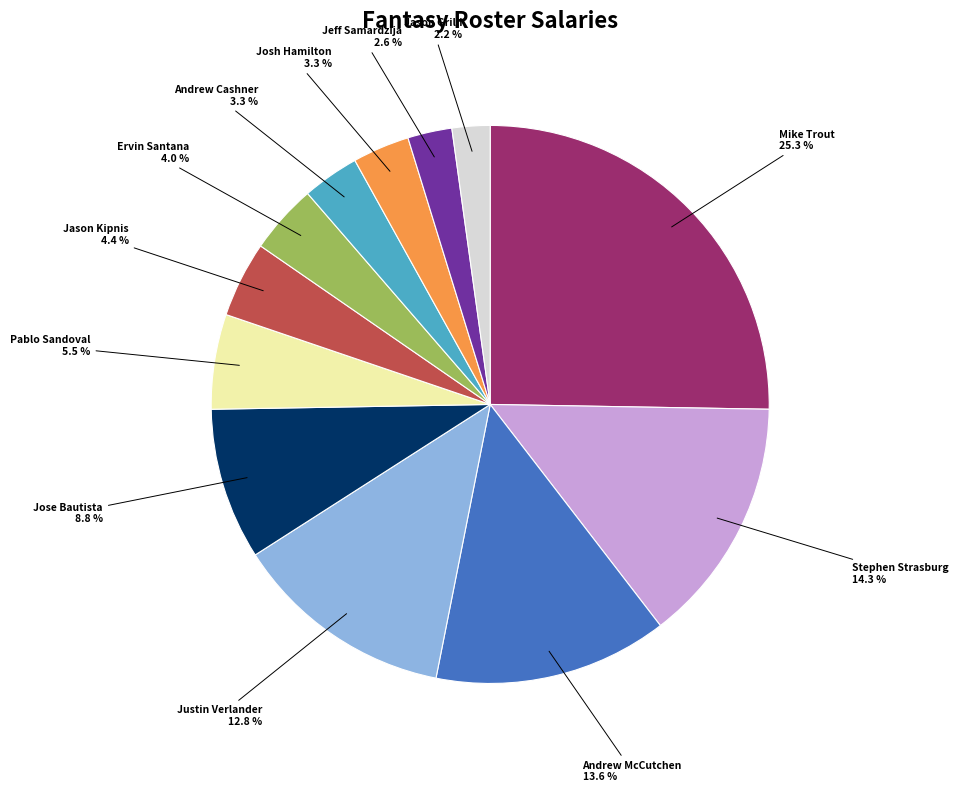

Is there a majority slice in this chart?

No